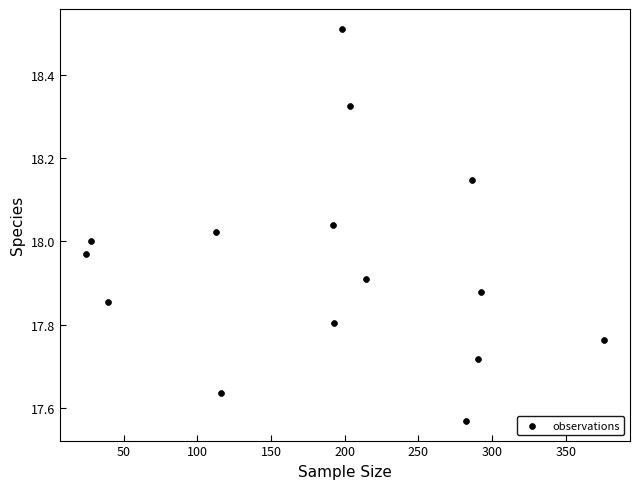

What is the range of Y values (max minus min)?

0.9